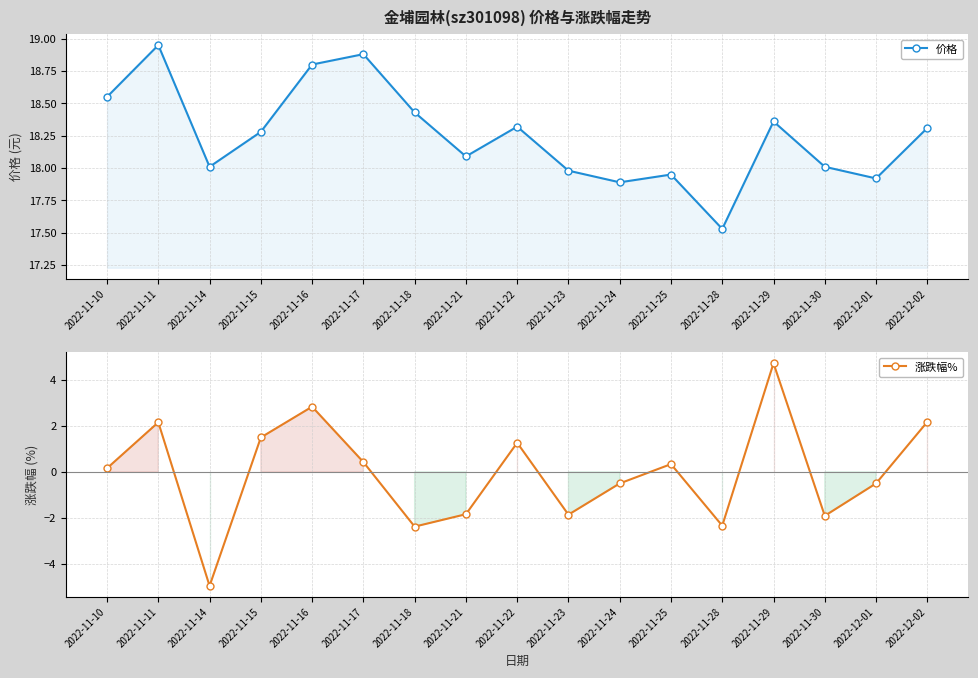

How many interior local peaks does the 价格 series have?

5